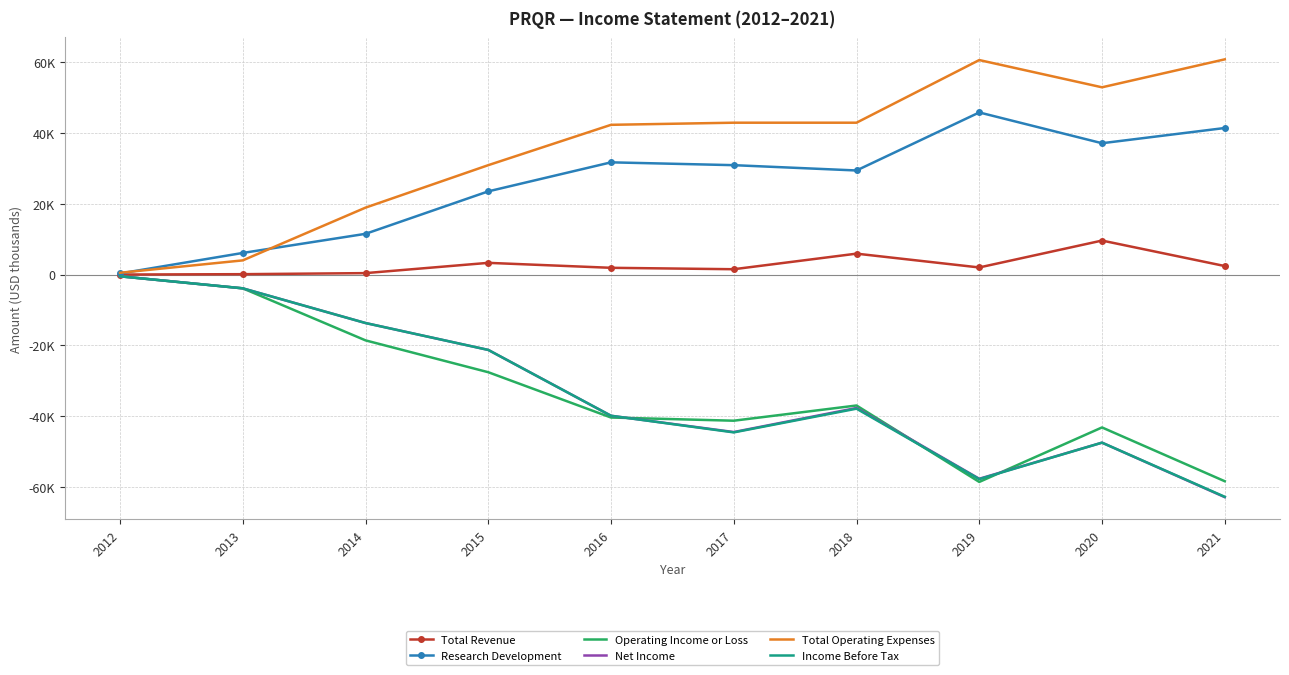

What are all the series names shown in the legend?

Total Revenue, Research Development, Operating Income or Loss, Net Income, Total Operating Expenses, Income Before Tax